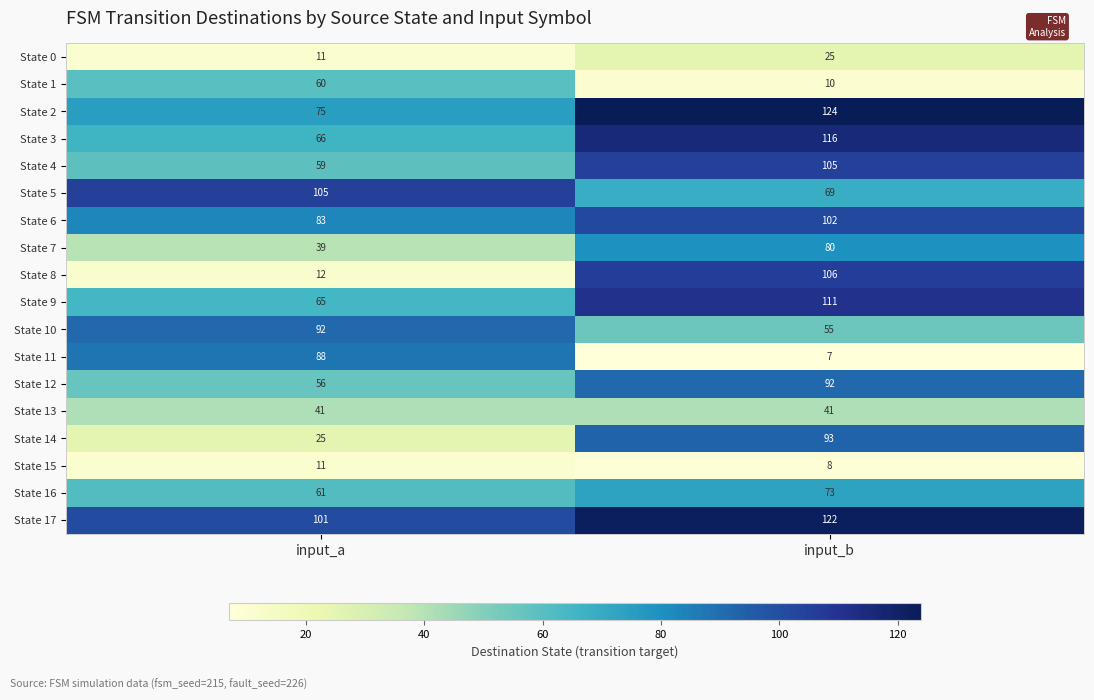

What is the highest value of the State 10 series?

92